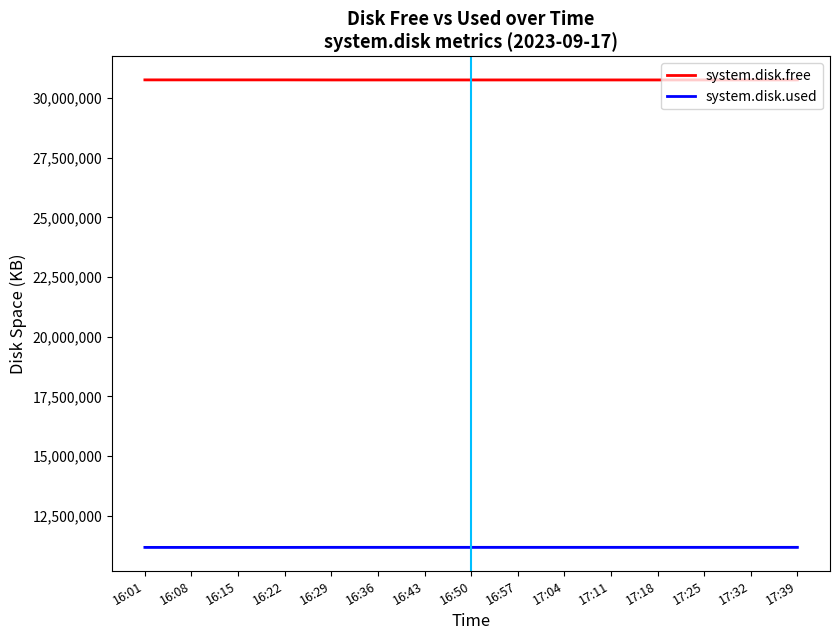

True or false: system.disk.used and system.disk.free intersect in this chart.

False